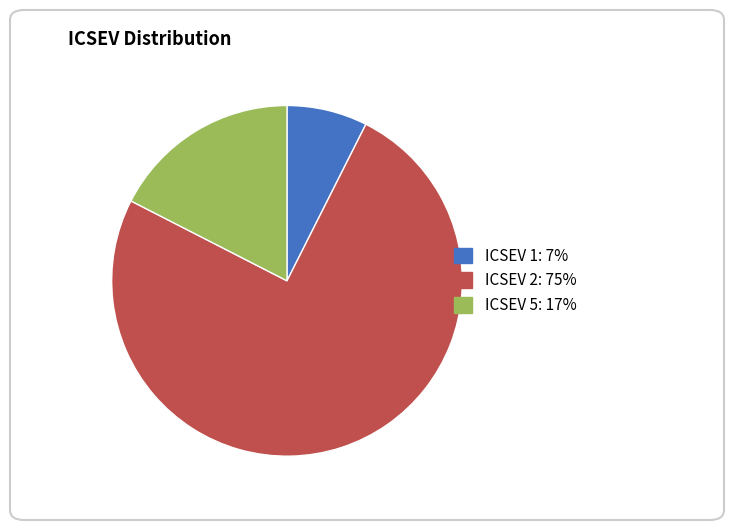

Is there a majority slice in this chart?

Yes